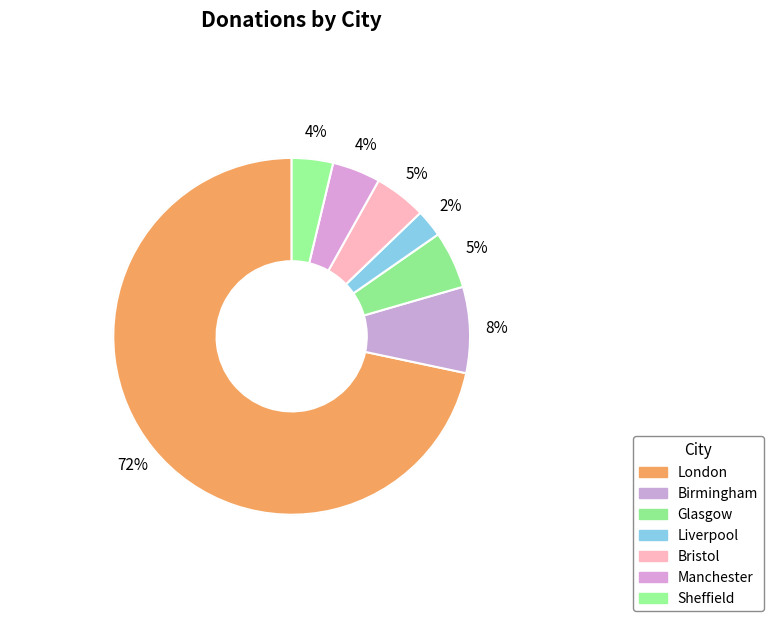

Rank the categories by value from lowest to highest.

Liverpool, Sheffield, Manchester, Bristol, Glasgow, Birmingham, London